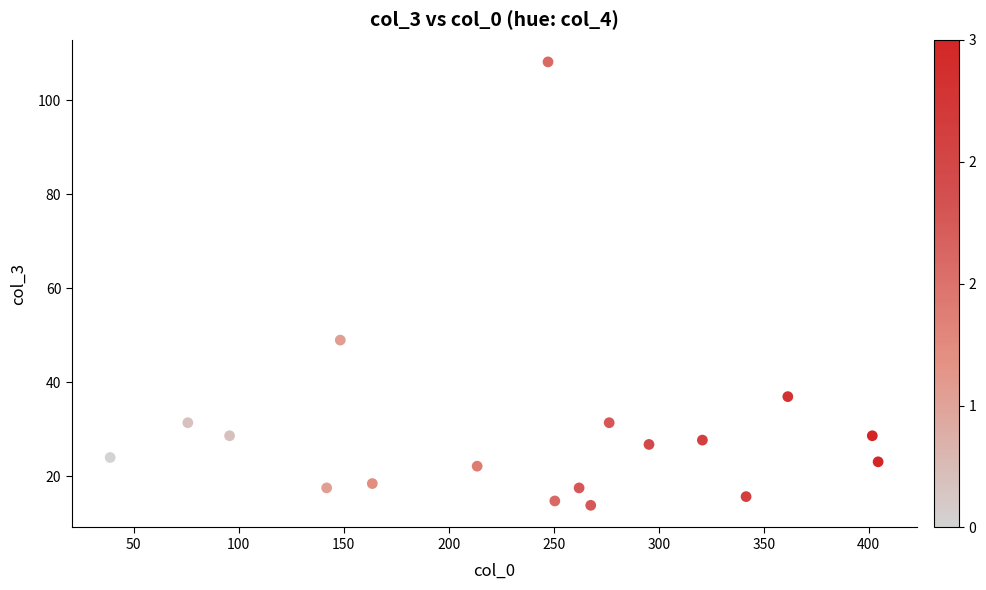

What is the range of Y values (max minus min)?

94.3